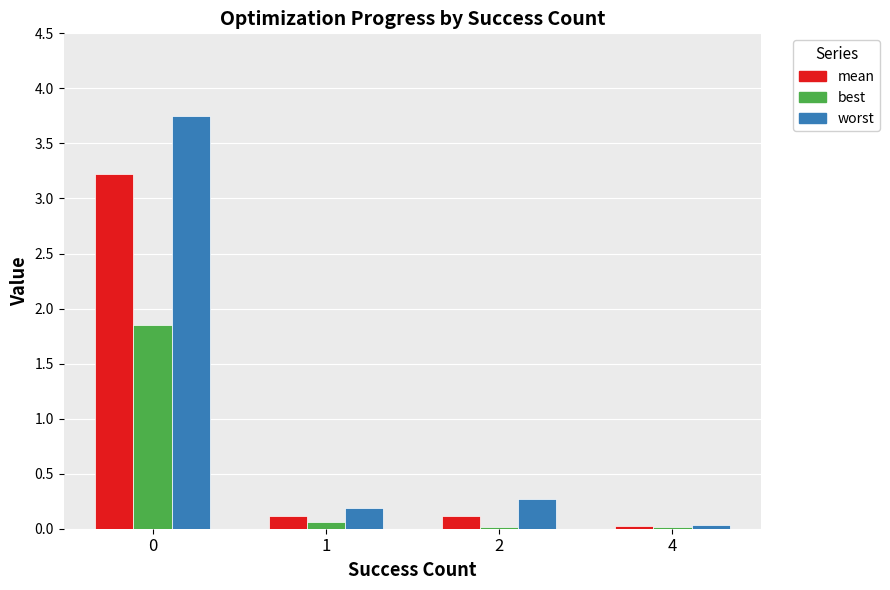

Is it true that best equals 0.1 at 1?

True